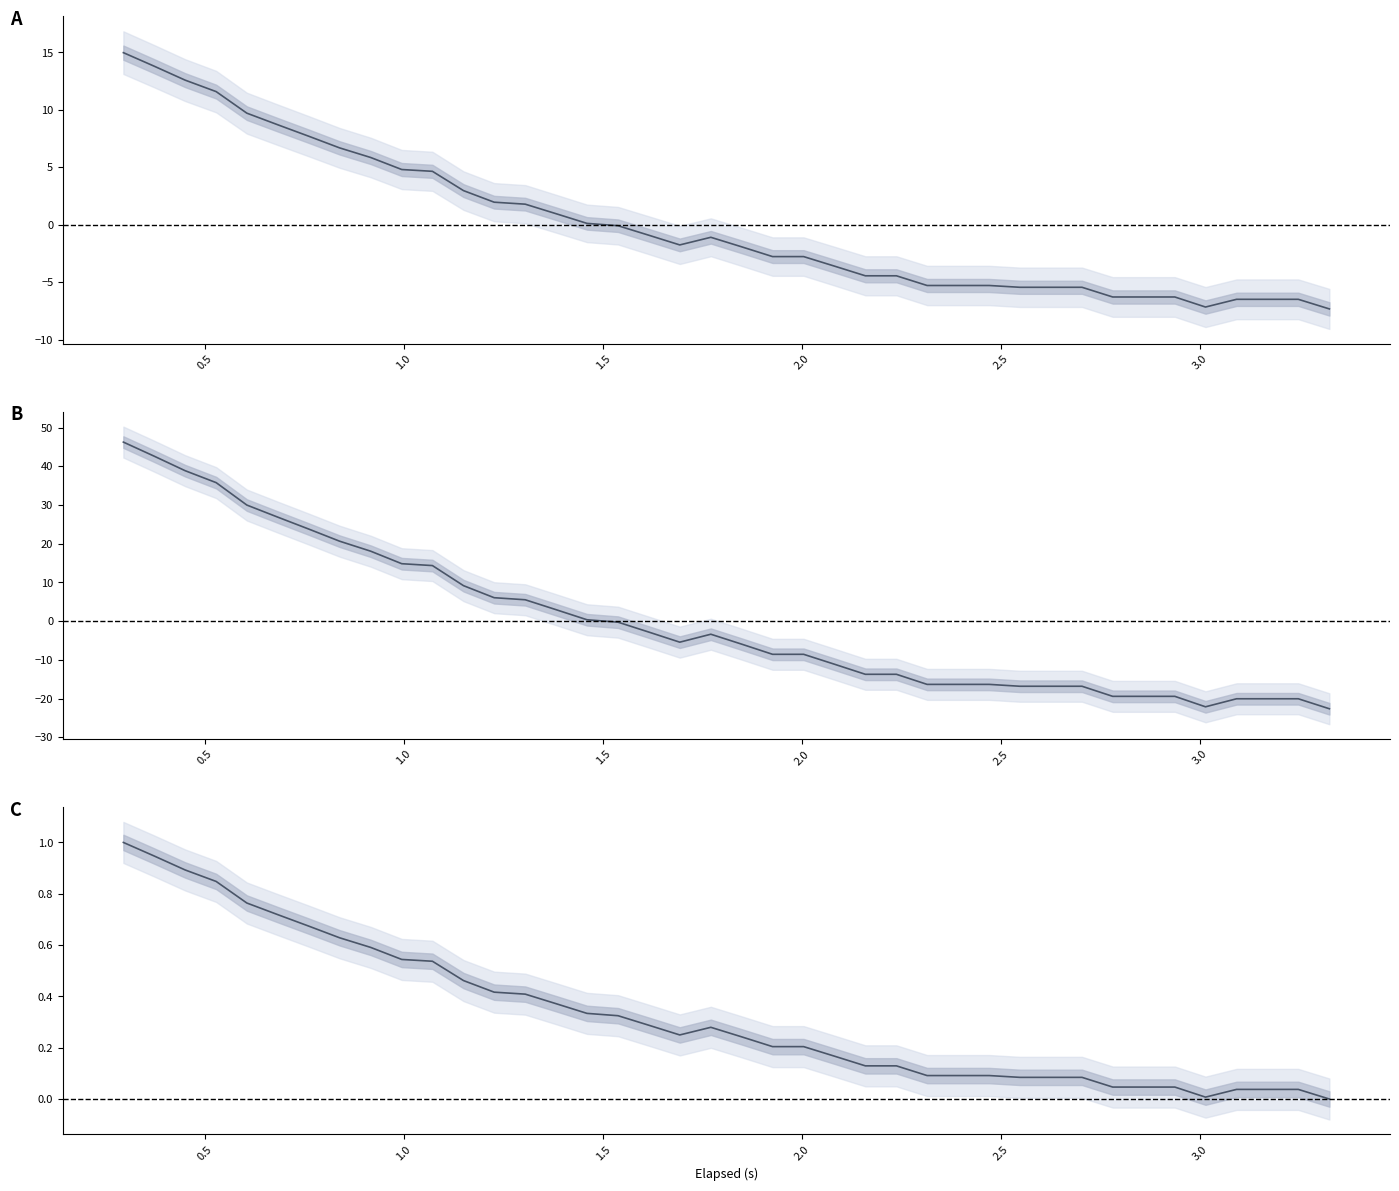

How many positive values does the Pressure (centered) series have?

16